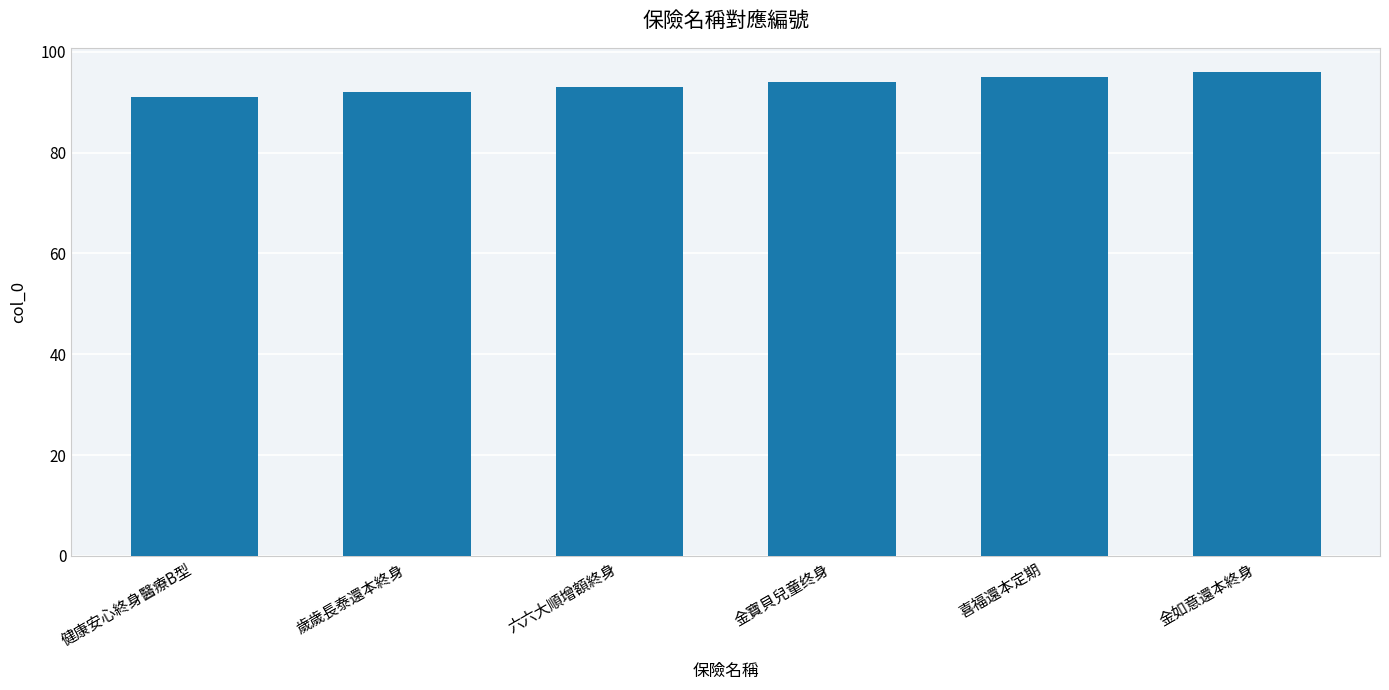

Are the bars grouped side by side (vs. stacked)?

No